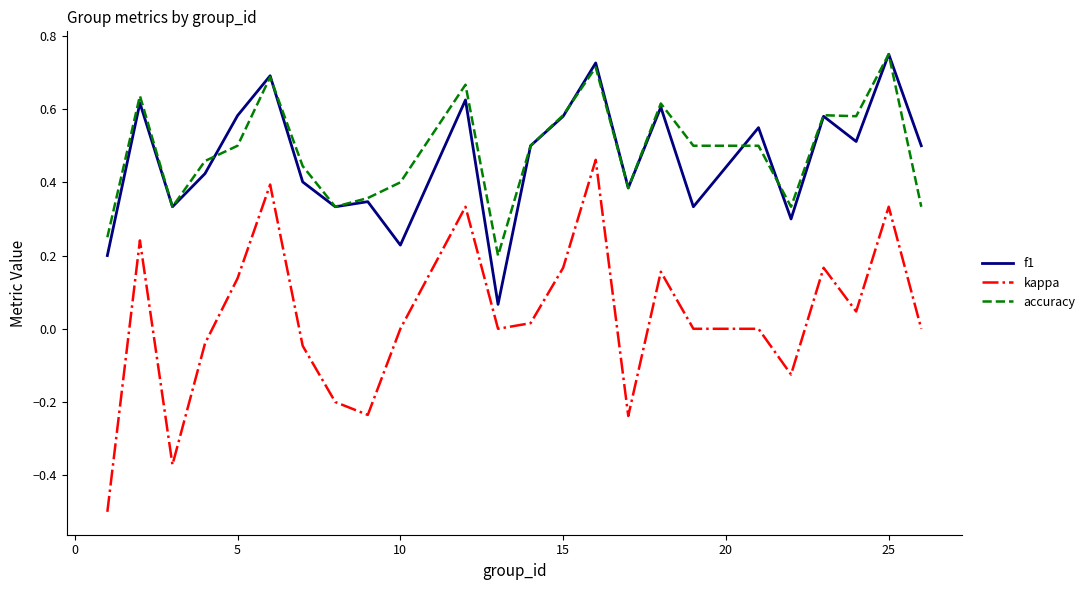

Which series has the widest spread of values?

kappa